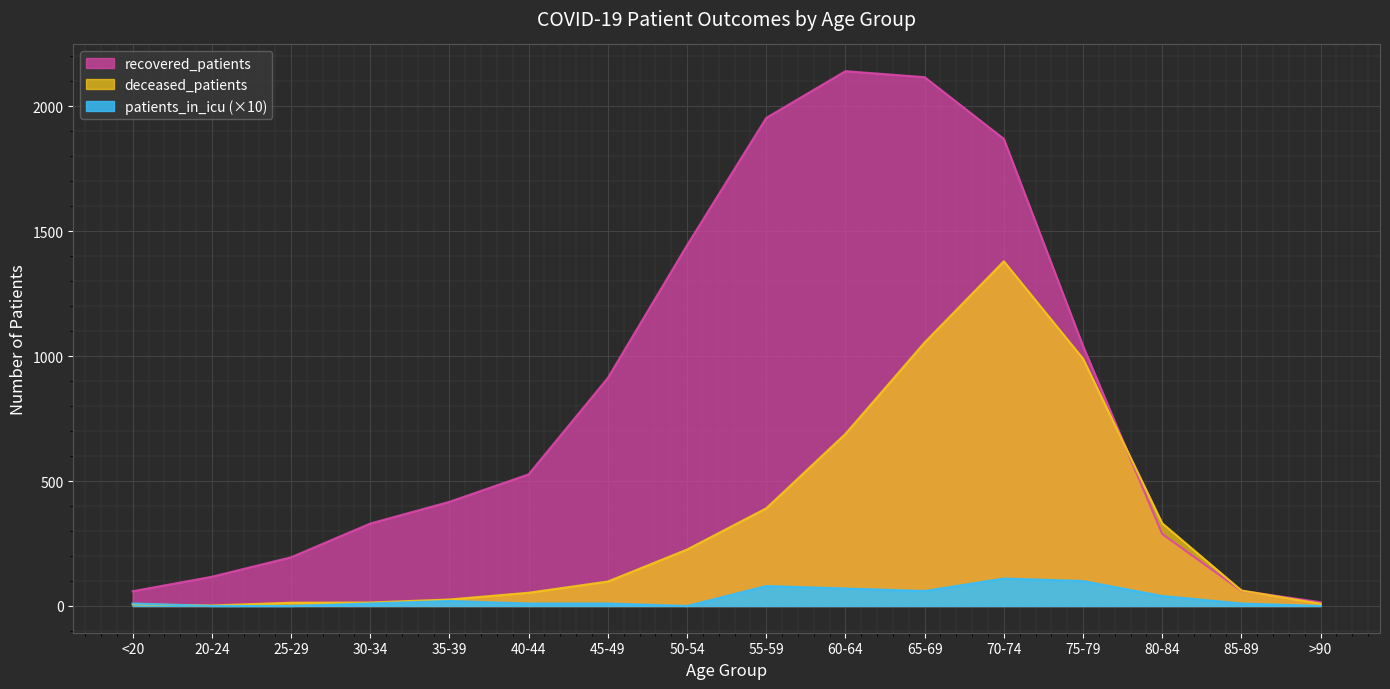

Reading left to right, what are all the values shown in this chart?

recovered_patients: <20=59	20-24=117	25-29=195	30-34=330	35-39=417	40-44=527	45-49=913	50-54=1444	55-59=1954	60-64=2141	65-69=2117	70-74=1870	75-79=1041	80-84=288	85-89=61	>90=15
deceased_patients: <20=7	20-24=2	25-29=13	30-34=14	35-39=26	40-44=53	45-49=98	50-54=226	55-59=391	60-64=689	65-69=1055	70-74=1380	75-79=990	80-84=331	85-89=62	>90=9
patients_in_icu: <20=10	20-24=0	25-29=0	30-34=10	35-39=20	40-44=10	45-49=10	50-54=0	55-59=80	60-64=70	65-69=60	70-74=110	75-79=100	80-84=40	85-89=10	>90=0